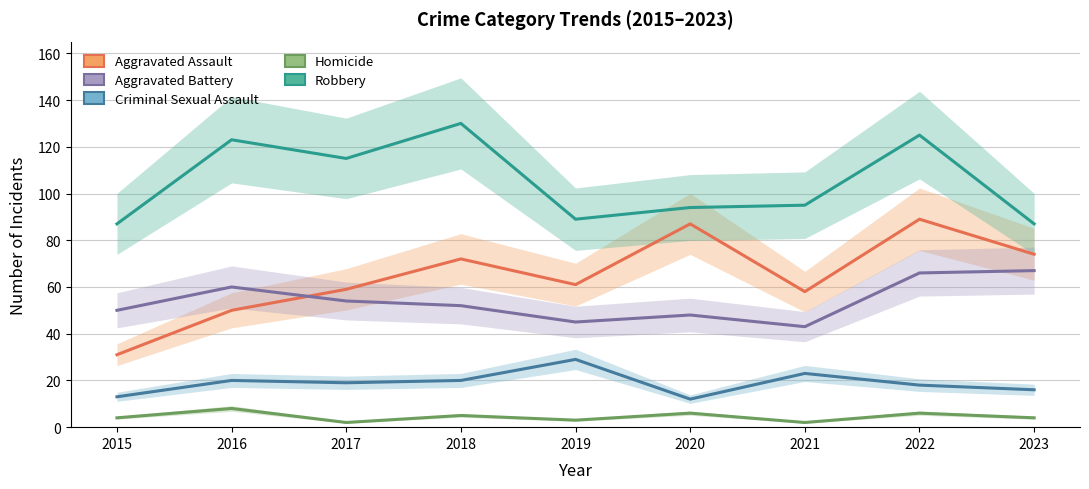

True or false: Robbery and Homicide cross at least once.

False